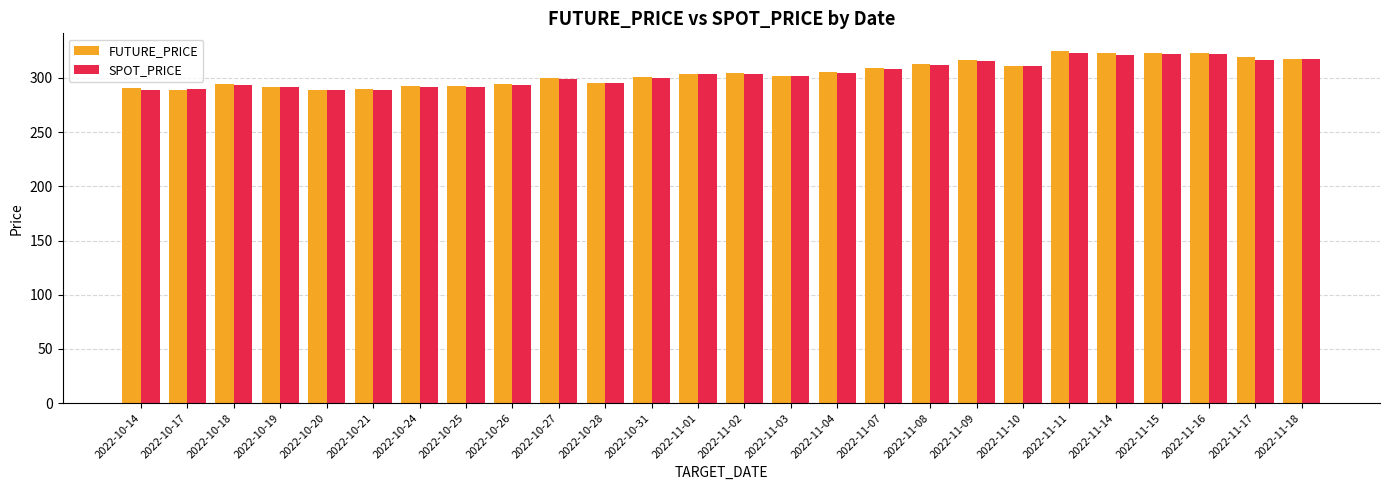

What is the spread (max minus min) of values at 2022-11-16?

1.0